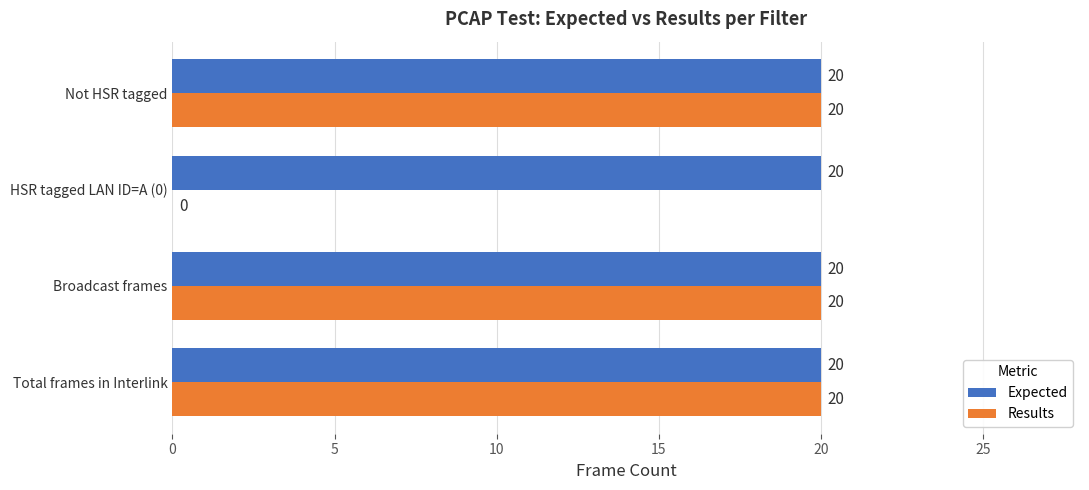

The Expected series shows 20 at Total frames in Interlink. True or false?

True